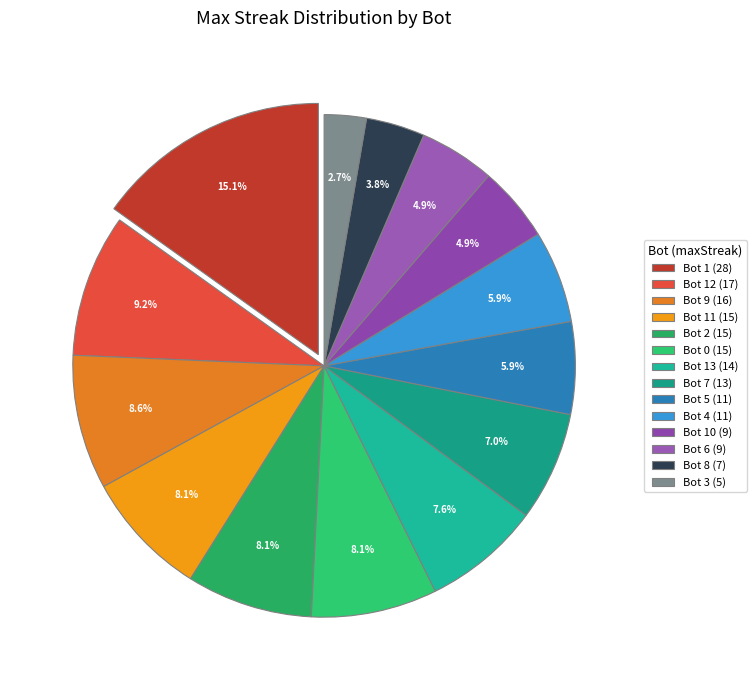

Rank the categories by value from lowest to highest.

Bot 3 (5), Bot 8 (7), Bot 10 (9), Bot 6 (9), Bot 5 (11), Bot 4 (11), Bot 7 (13), Bot 13 (14), Bot 11 (15), Bot 2 (15), Bot 0 (15), Bot 9 (16), Bot 12 (17), Bot 1 (28)